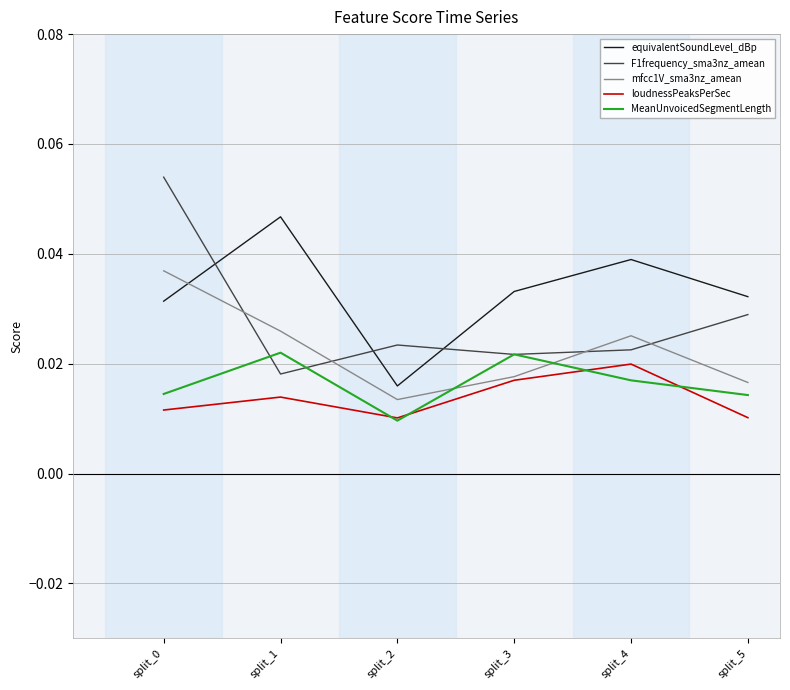

At which label is mfcc1V_sma3nz_amean closest to 0?

split_2